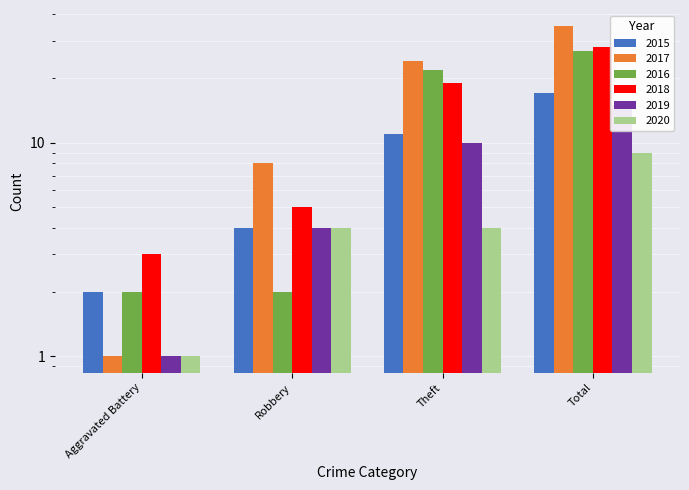

What is the minimum value for 2018?

3